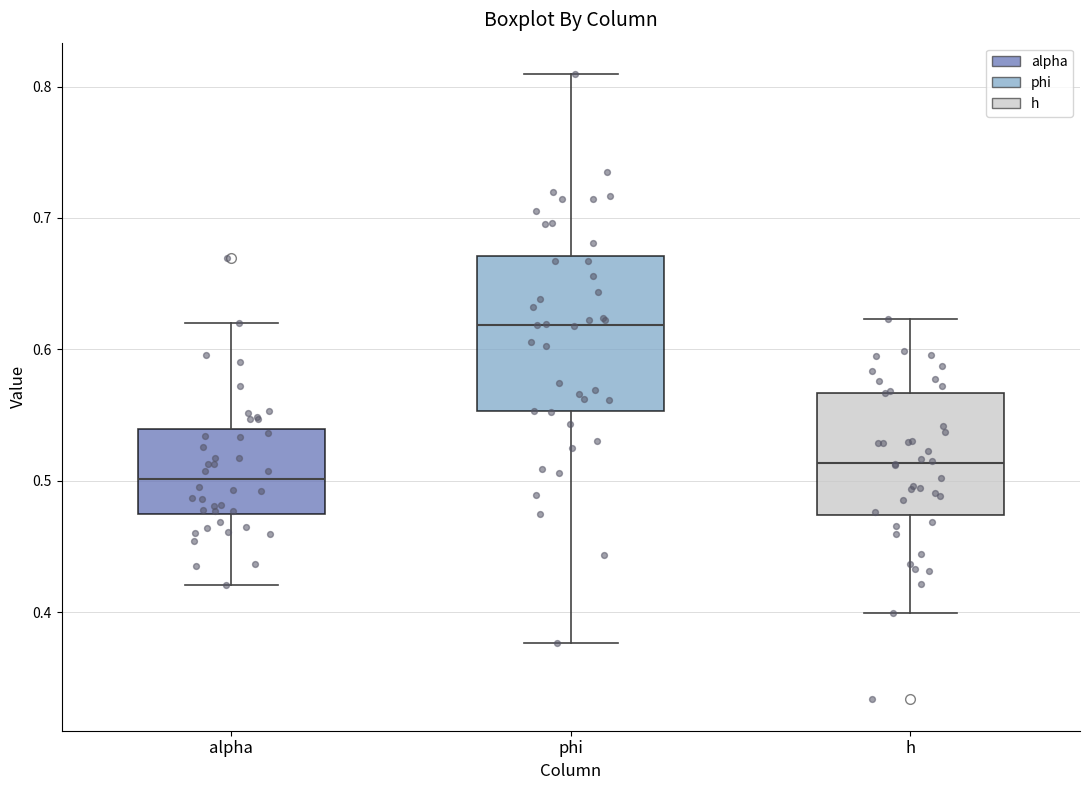

Which box is the tallest, from its lower edge to its upper edge?

phi